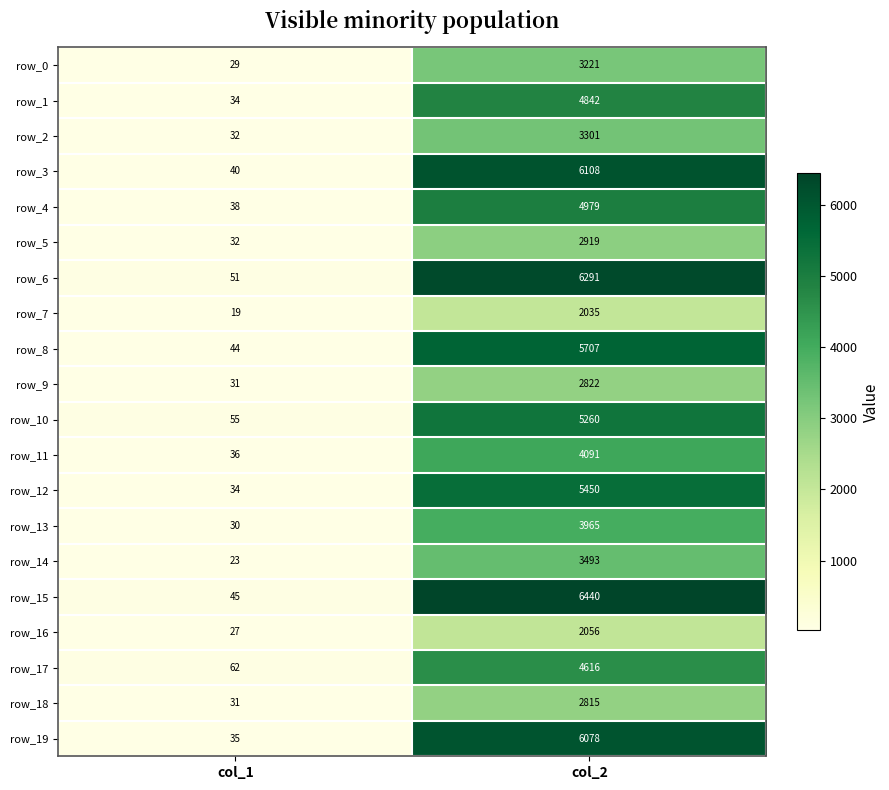

Reading right to left, list all the values displayed in this chart.

row_0: 3221	29
row_1: 4842	34
row_2: 3301	32
row_3: 6108	40
row_4: 4979	38
row_5: 2919	32
row_6: 6291	51
row_7: 2035	19
row_8: 5707	44
row_9: 2822	31
row_10: 5260	55
row_11: 4091	36
row_12: 5450	34
row_13: 3965	30
row_14: 3493	23
row_15: 6440	45
row_16: 2056	27
row_17: 4616	62
row_18: 2815	31
row_19: 6078	35